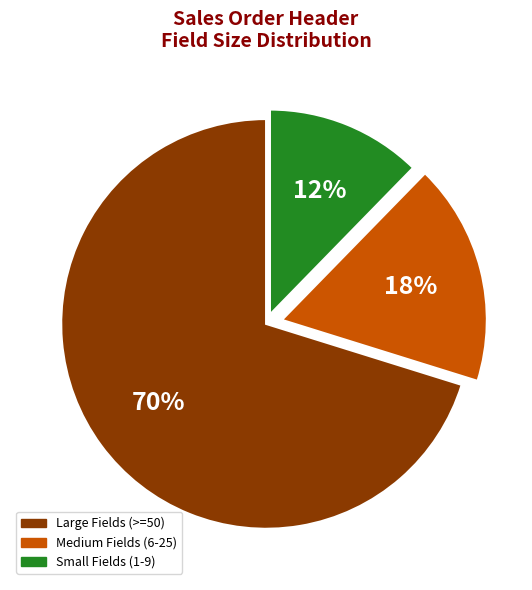

Which has a higher value, Medium Fields (6-25) or Large Fields (>=50)?

Large Fields (>=50)